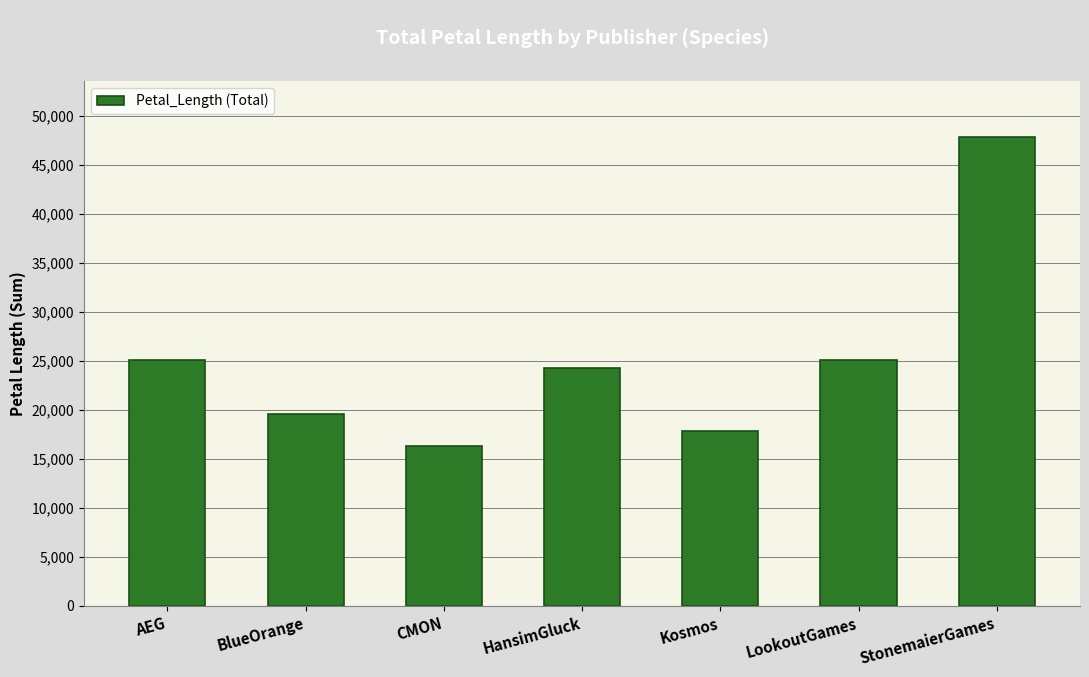

What is the change in value from HansimGluck to StonemaierGames?

+23606